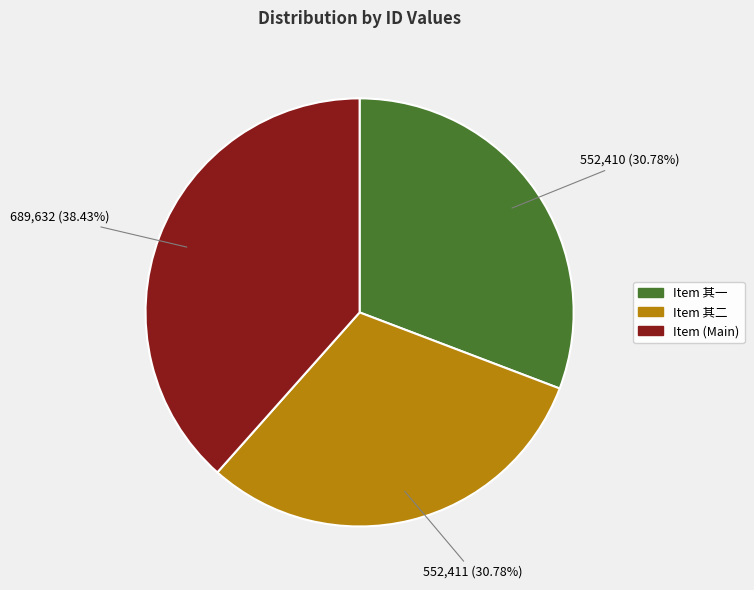

Is there any slice that represents more than half of the pie?

No